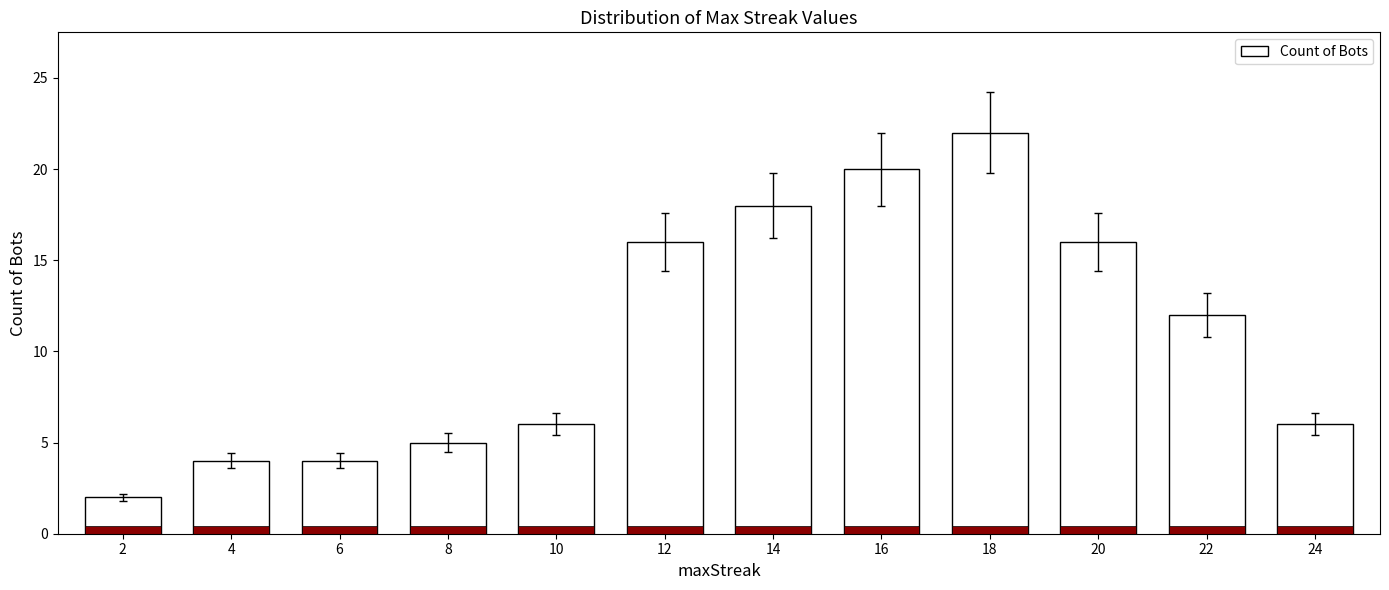

What is the value of the 4th bar from the left?

5